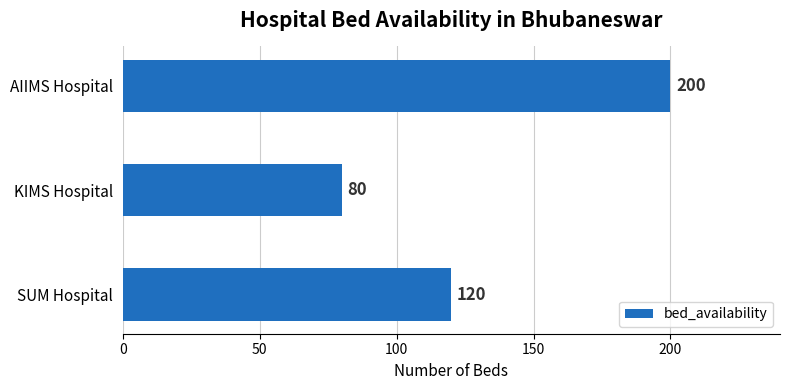

How many values are below 120?

1